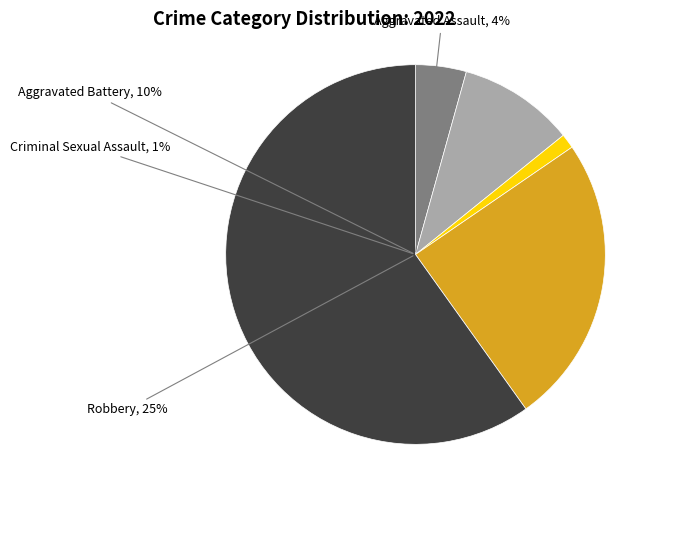

Rank the categories by value from lowest to highest.

Criminal Sexual Assault, Aggravated Assault, Aggravated Battery, Robbery, Theft